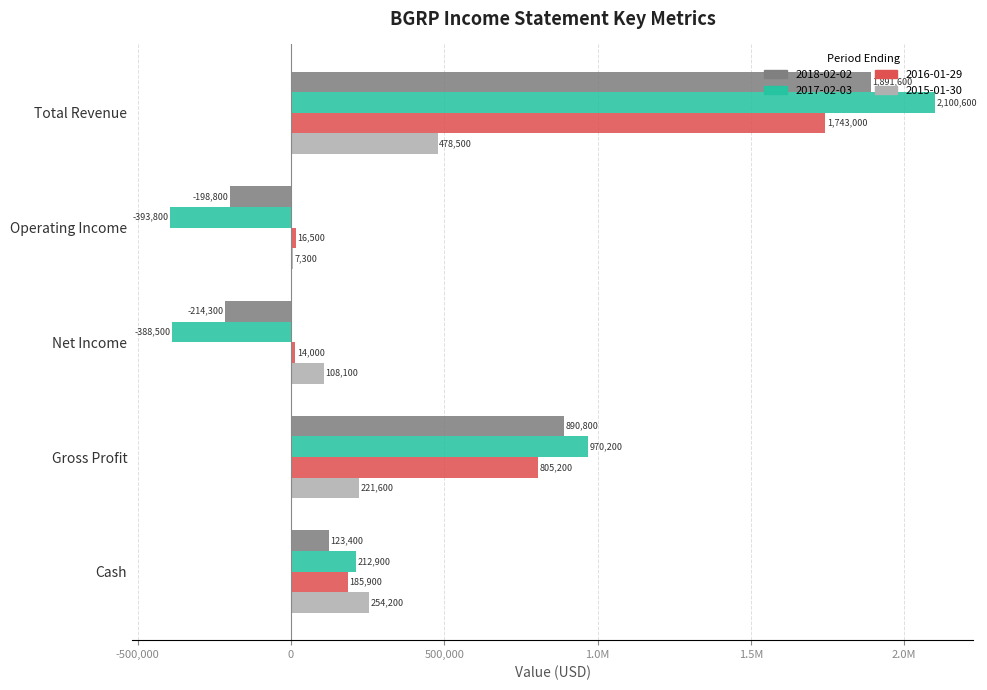

What is the total value across all series at Net Income?

-480700